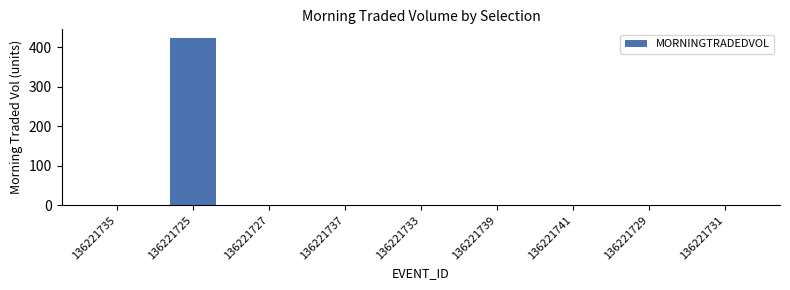

Reading left to right, extract all data points from this chart.

136221735=0.0	136221725=423.8	136221727=0.0	136221737=0.0	136221733=0.0	136221739=0.0	136221741=0.0	136221729=0.0	136221731=0.0